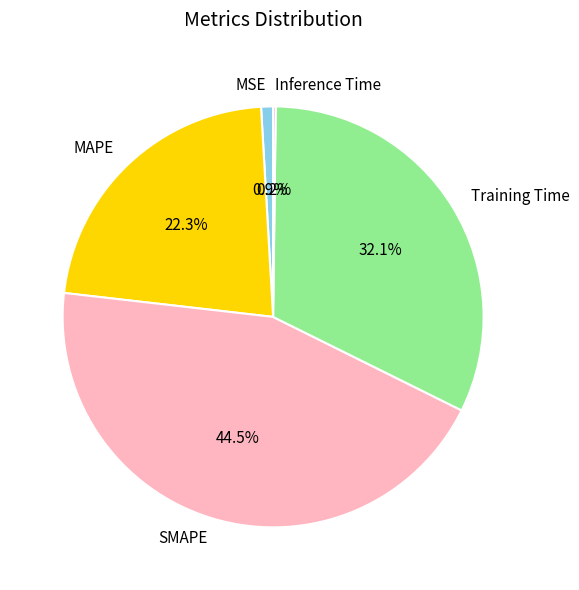

Which category has the biggest portion of the pie?

SMAPE